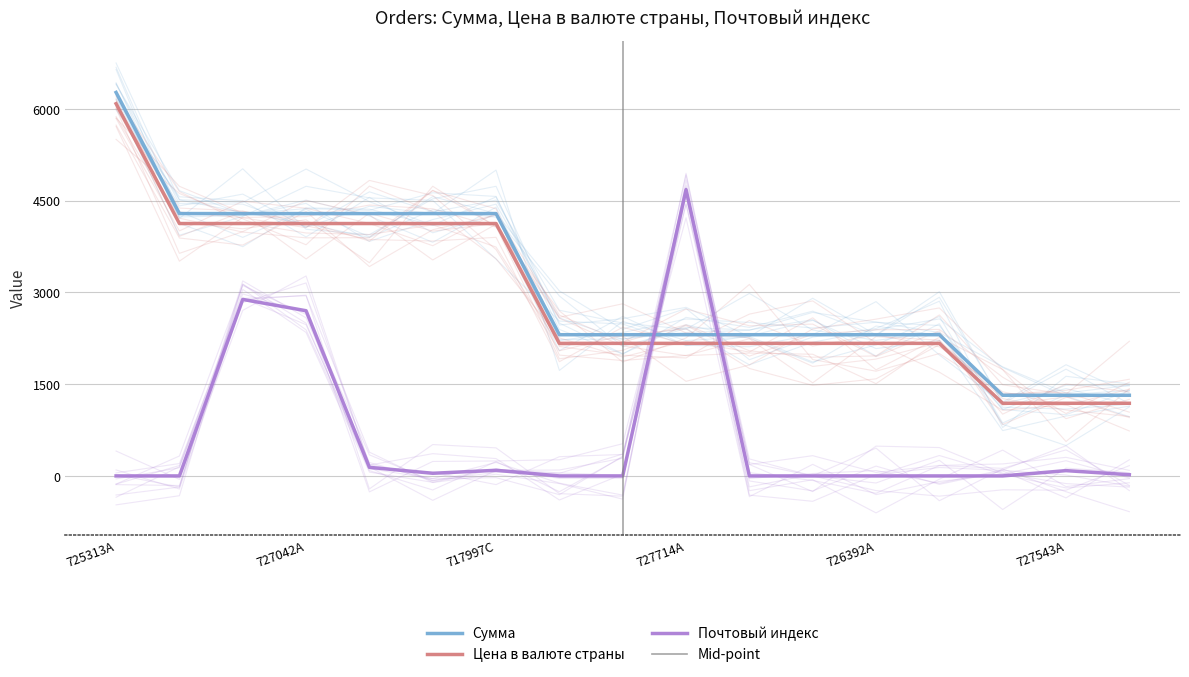

How many lines are shown in the chart?

3